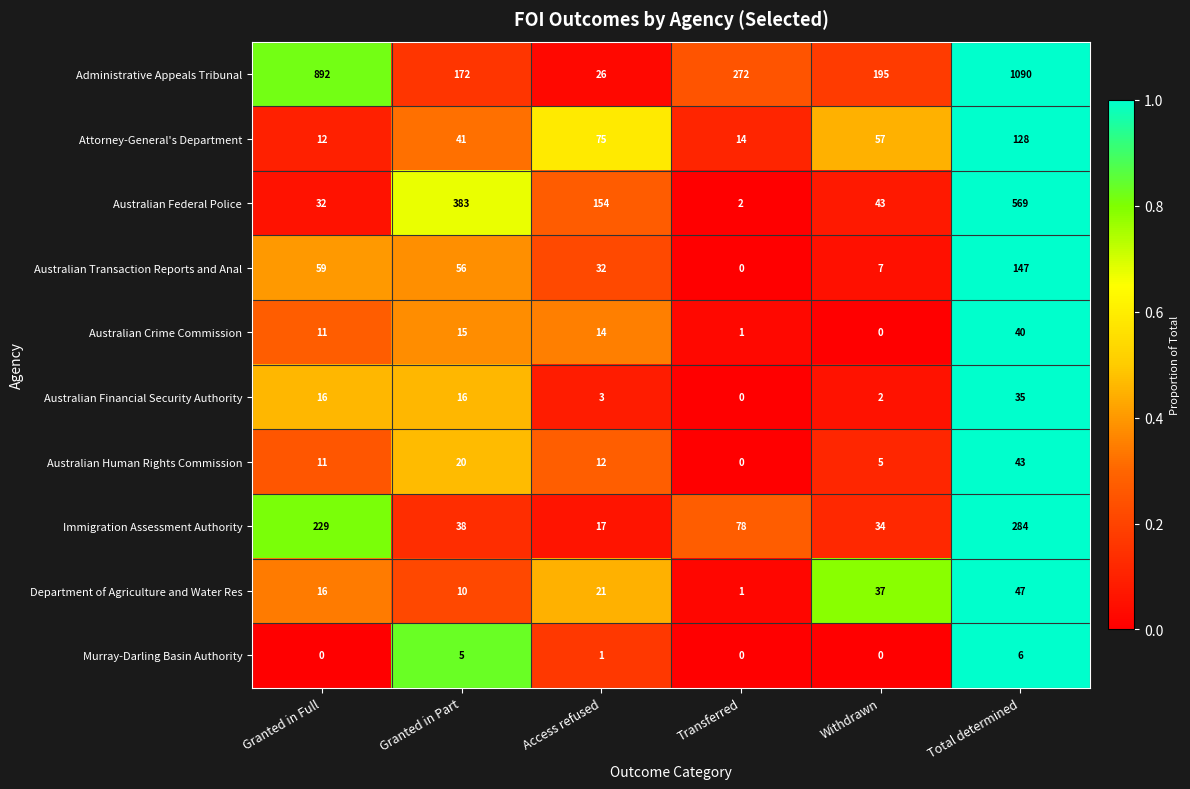

What is the greatest value displayed?

1090